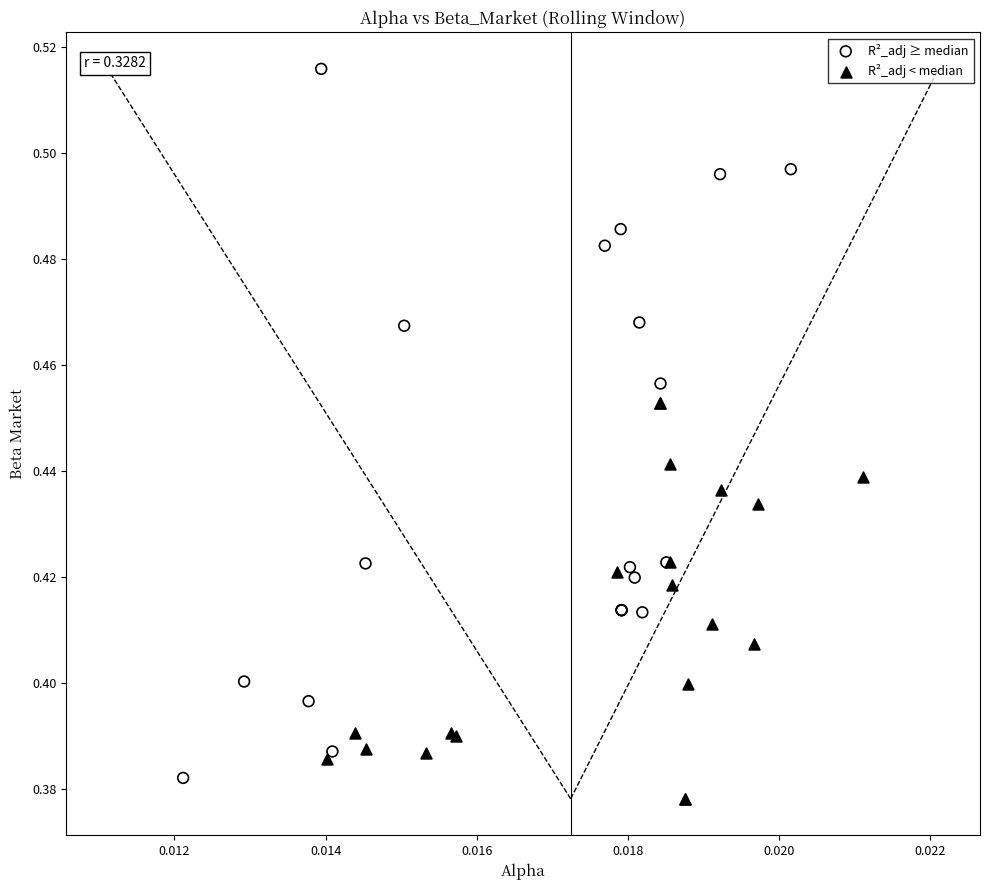

Which series has the largest Y range (max minus min)?

R²_adj ≥ median